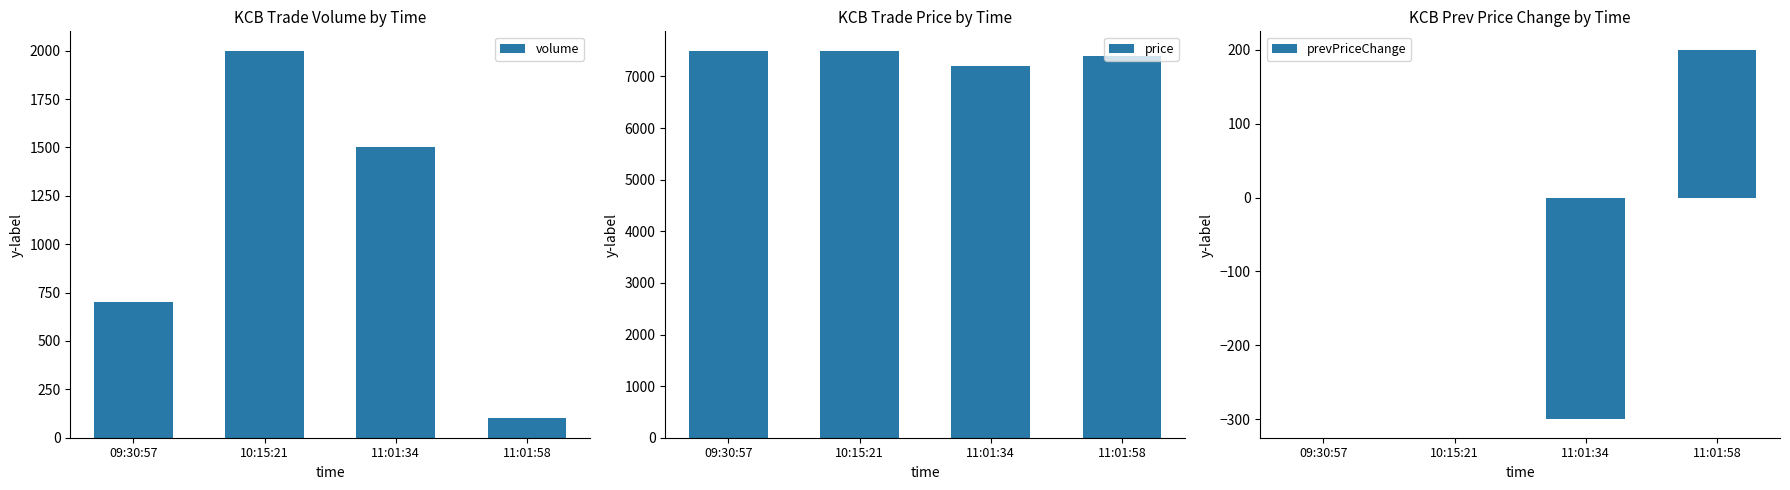

Rank the categories by prevPriceChange value from lowest to highest.

11:01:34, 09:30:57, 10:15:21, 11:01:58